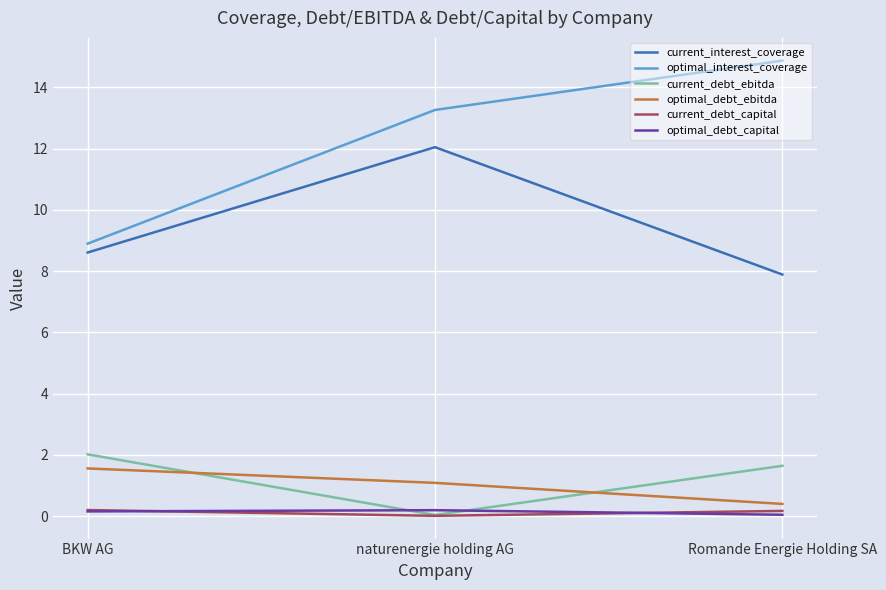

List the labels in order of current_interest_coverage value, largest first.

naturenergie holding AG, BKW AG, Romande Energie Holding SA